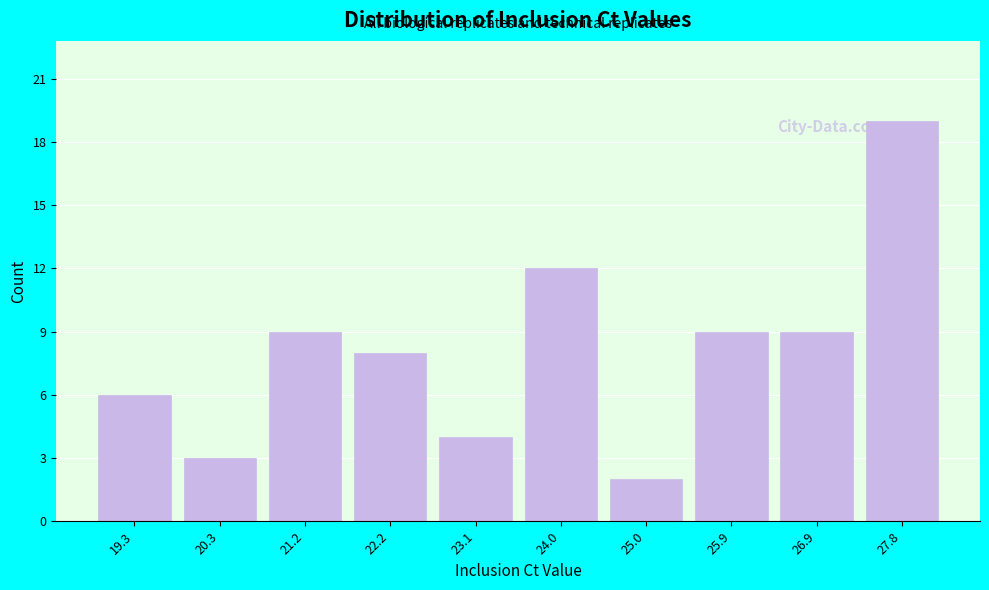

Reading left to right, transcribe all the data shown in this chart.

6	3	9	8	4	12	2	9	9	19